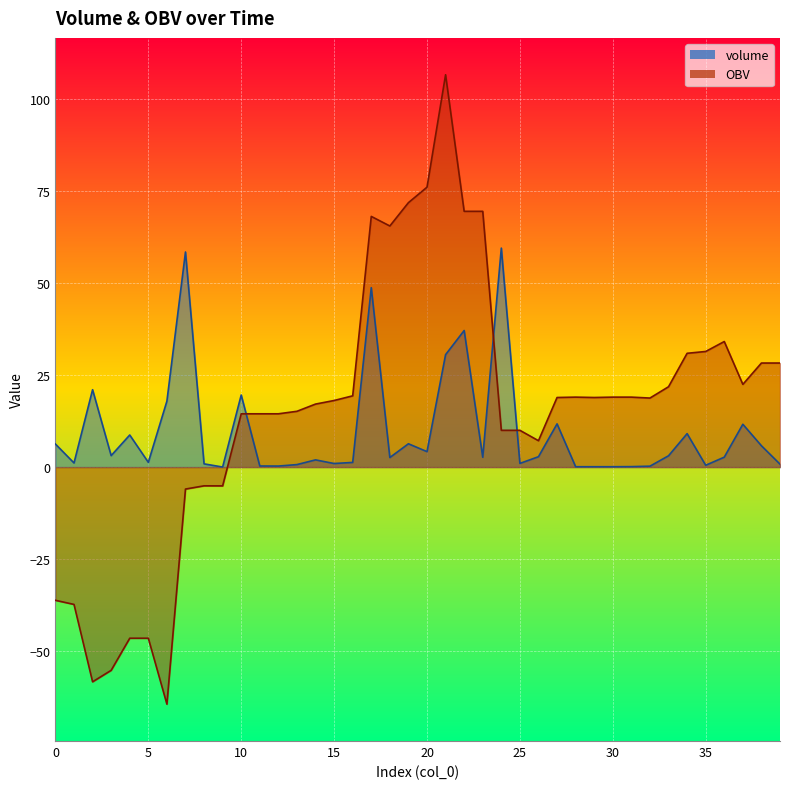

In OBV, how many points are lower than both neighbors (excluding endpoints)?

8